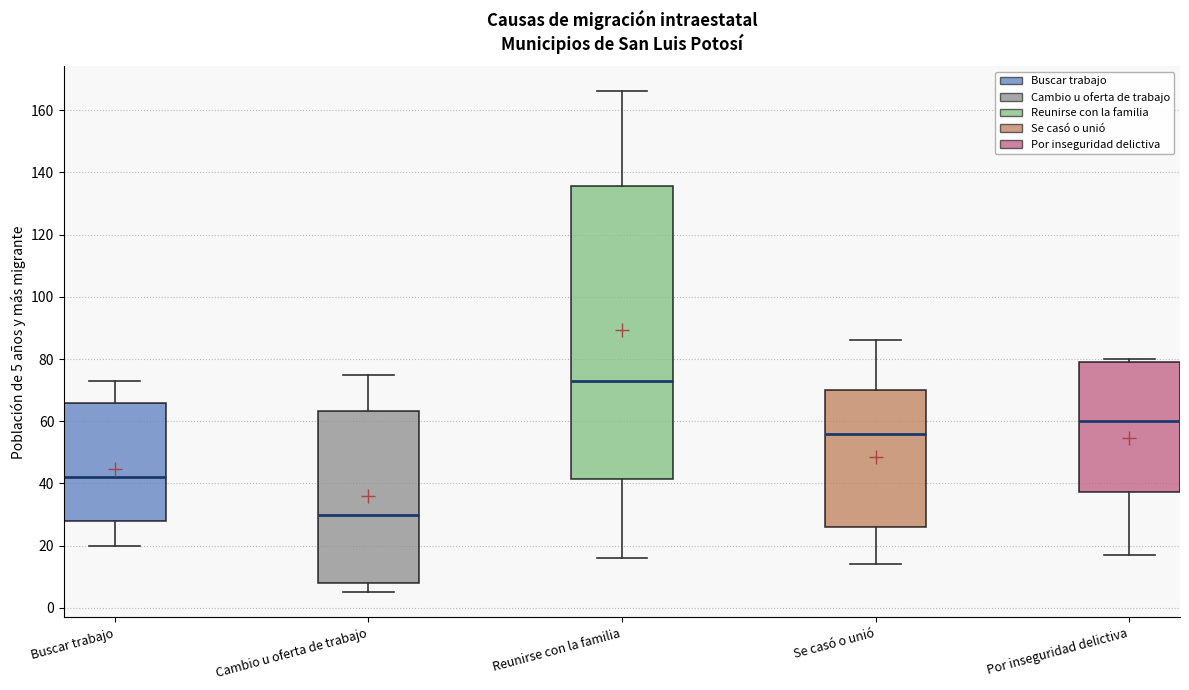

Which box is the tallest, from its lower edge to its upper edge?

Reunirse con la familia